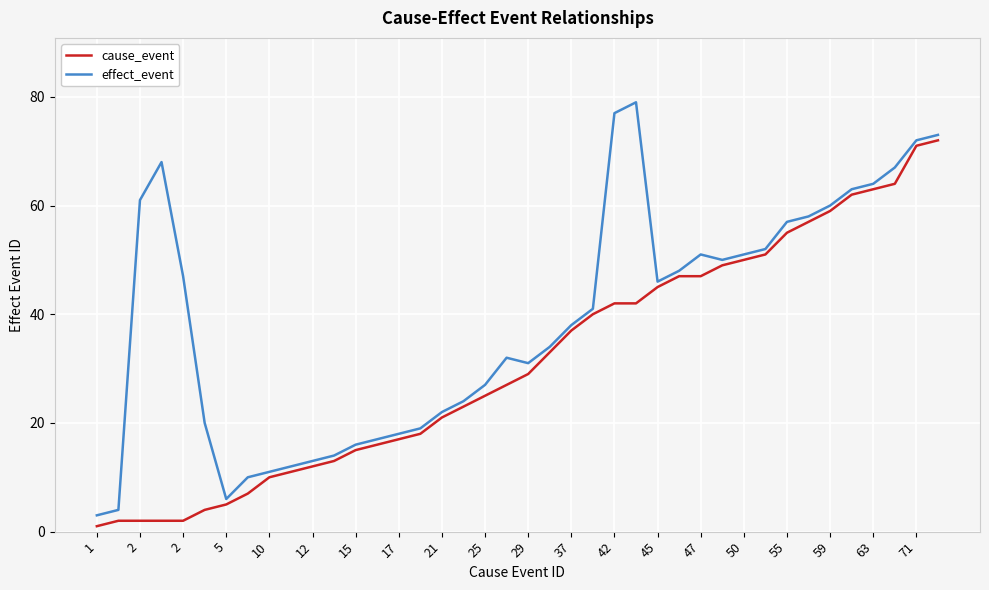

How many lines are shown in the chart?

2